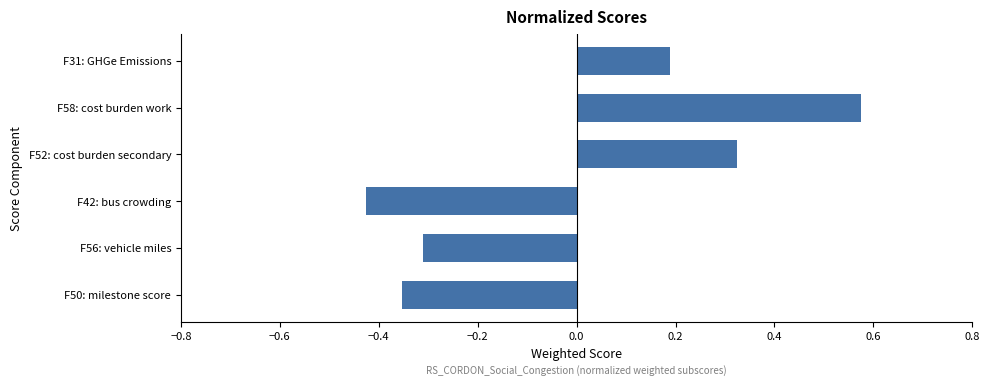

What is the difference between the second highest and second lowest values?

0.7